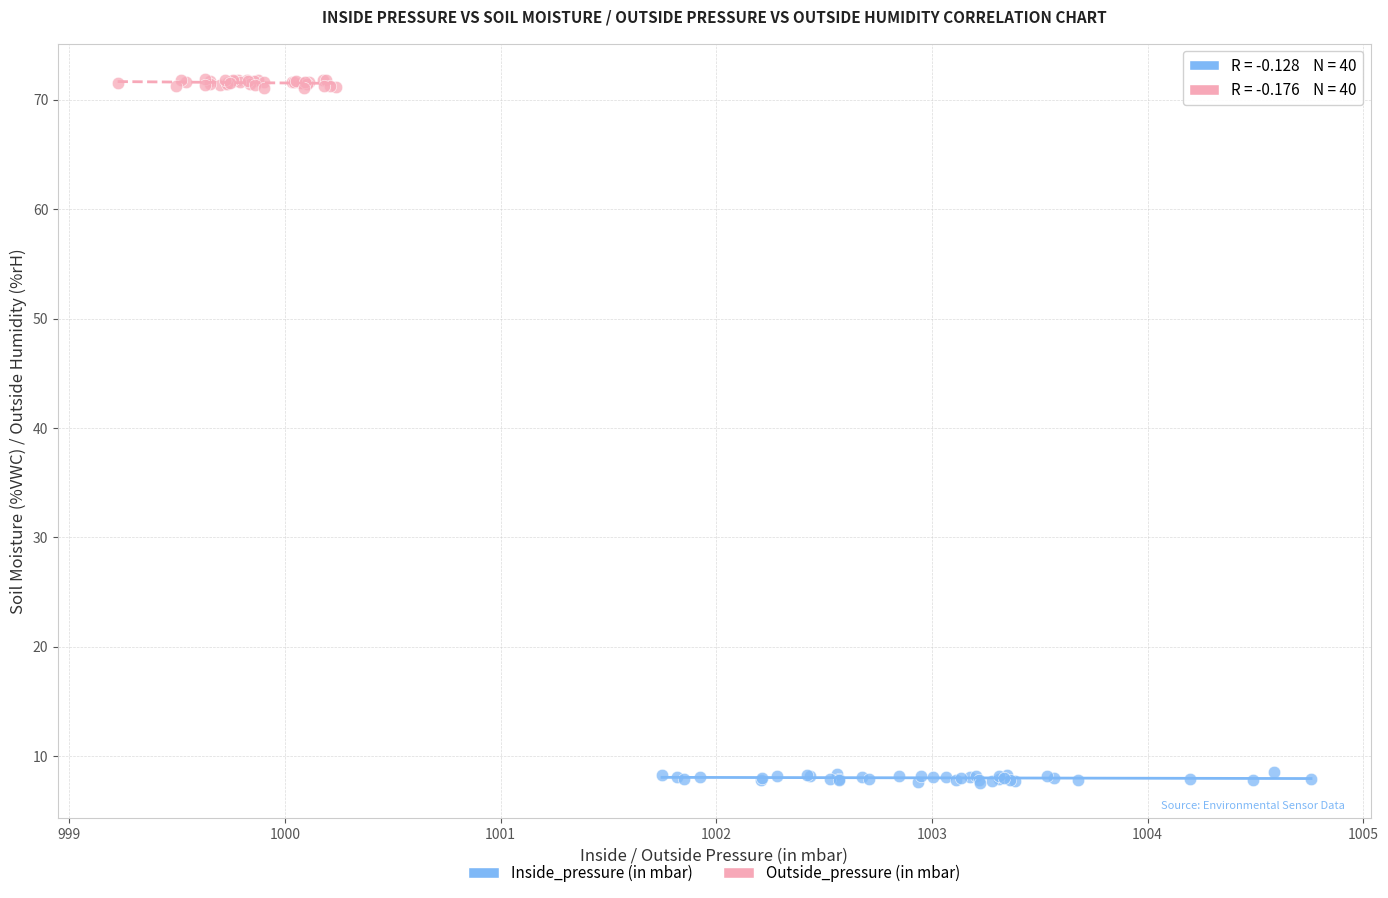

Which series contains the lowest Y value?

Inside_pressure (in mbar)